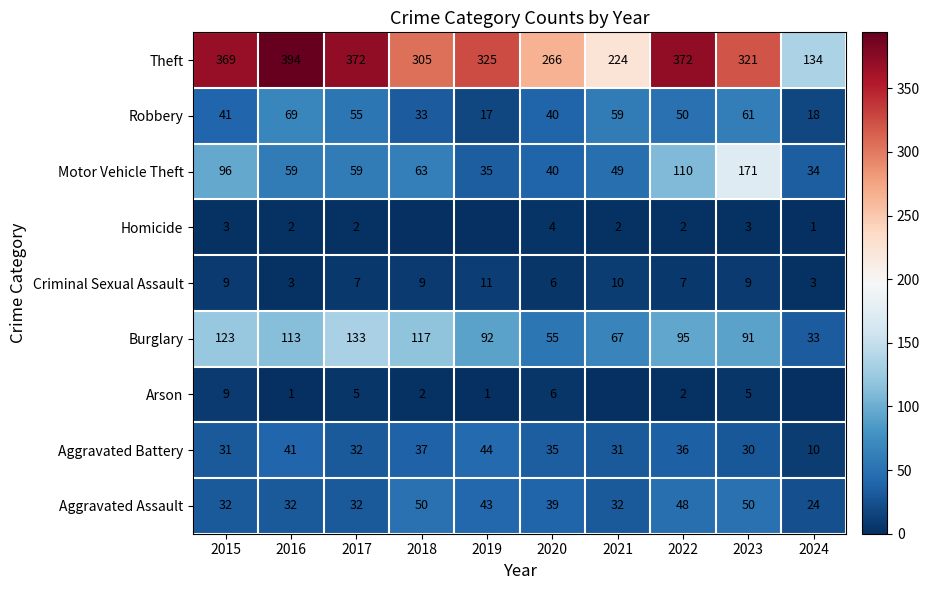

At which label does Aggravated Assault first exceed 39?

2018